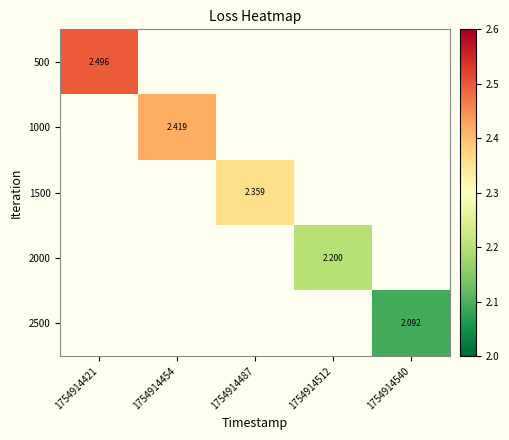

Where does the 1500 series first go above 2?

1754914487